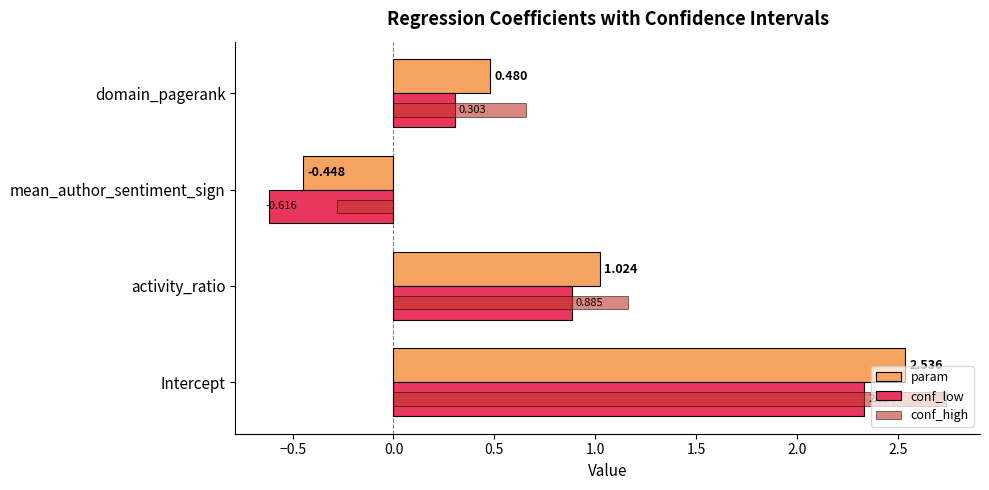

How many distinct data groups are displayed?

3